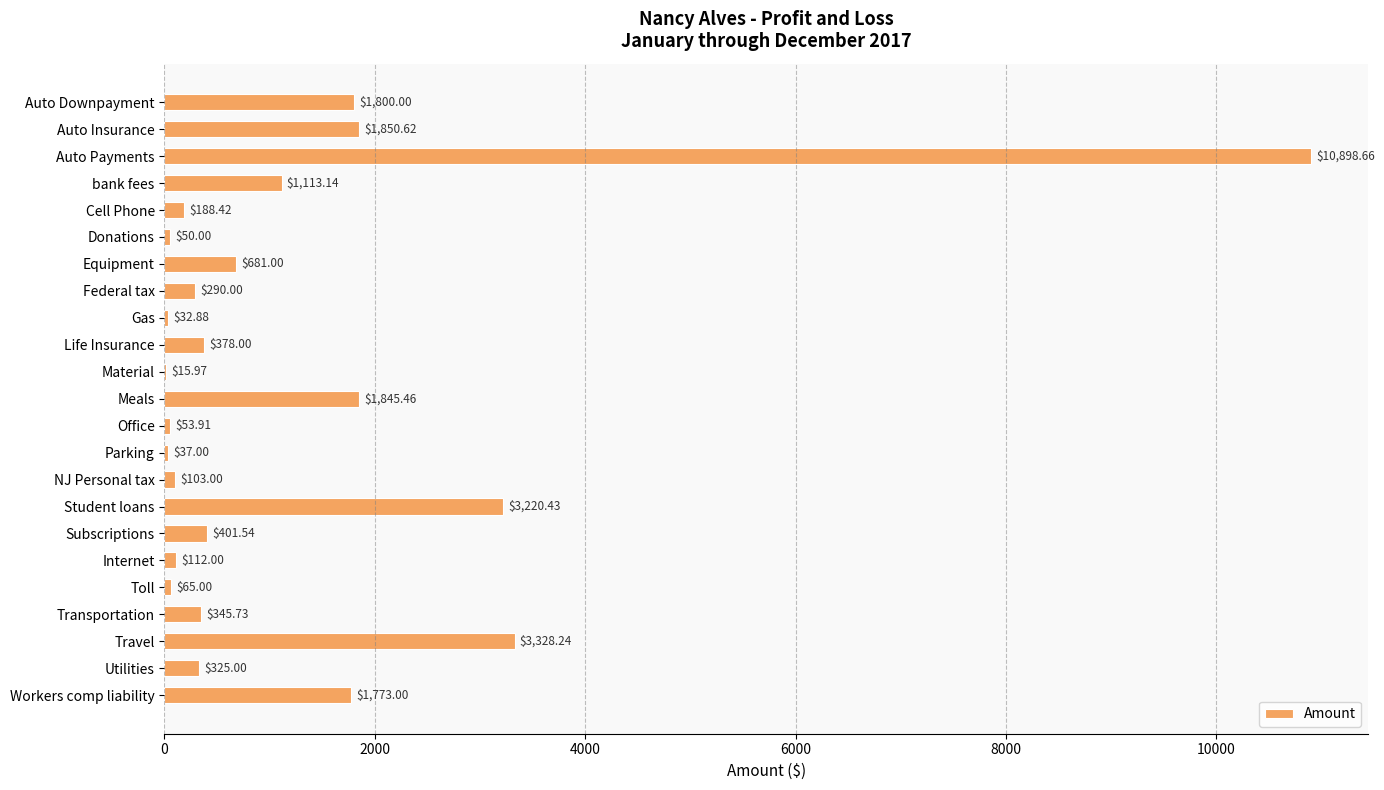

Count the number of data series in this chart.

1